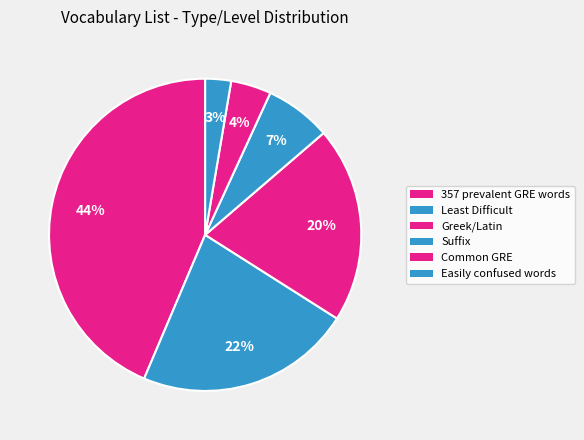

Does Easily confused words represent more than half of the total?

No